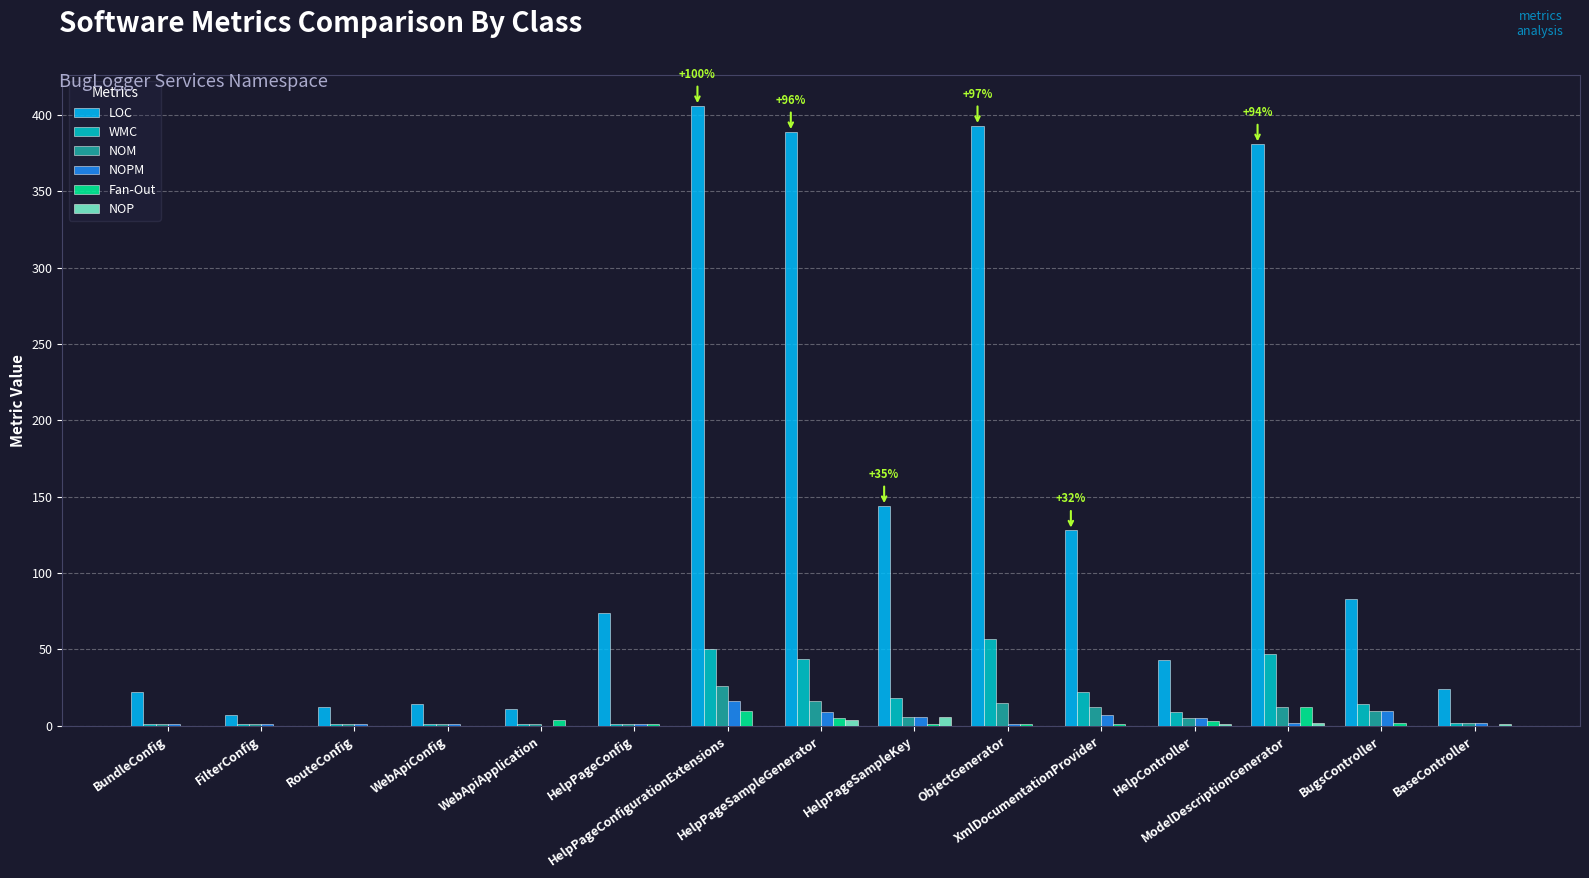

Which series has the largest total across all categories?

LOC